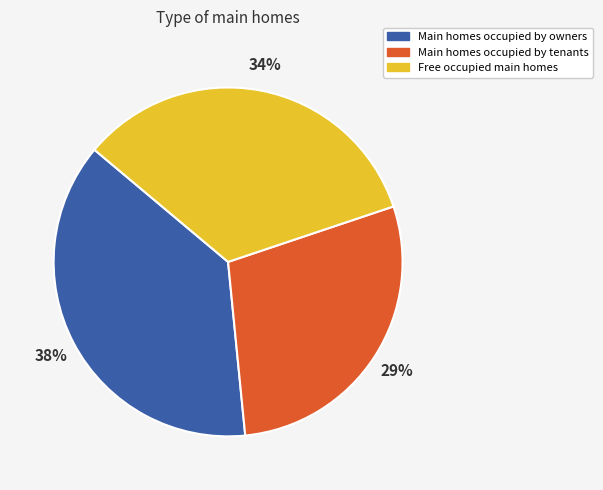

Is there any slice that represents more than half of the pie?

No